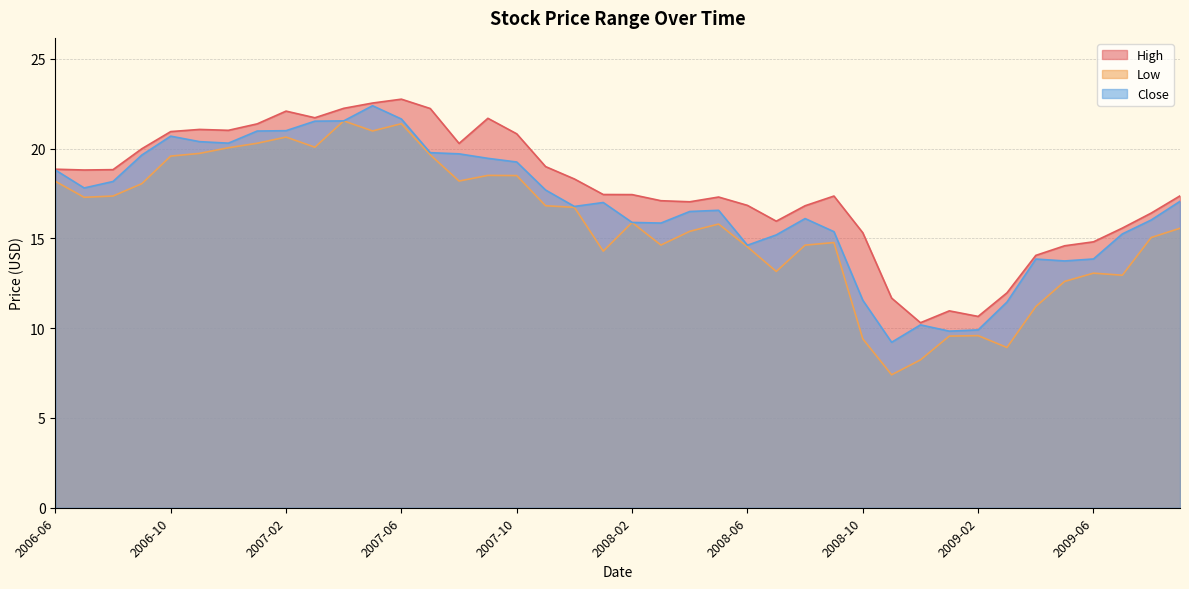

Reading left to right, extract all data points from this chart.

High: 18.9	18.8	18.8	20.0	20.9	21.1	21.0	21.4	22.1	21.7	22.2	22.5	22.8	22.2	20.3	21.7	20.8	19.0	18.3	17.4	17.4	17.1	17.0	17.3	16.8	16.0	16.8	17.4	15.3	11.7	10.3	11.0	10.7	12.0	14.1	14.6	14.8	15.6	16.4	17.4
Low: 18.2	17.3	17.4	18.1	19.6	19.7	20.1	20.3	20.6	20.1	21.5	21.0	21.4	19.7	18.2	18.5	18.5	16.8	16.7	14.3	15.9	14.6	15.4	15.8	14.5	13.2	14.6	14.8	9.4	7.4	8.2	9.6	9.6	8.9	11.2	12.6	13.1	12.9	15.1	15.6
Close: 18.8	17.8	18.2	19.6	20.7	20.4	20.3	21.0	21.0	21.5	21.5	22.4	21.6	19.8	19.7	19.5	19.3	17.7	16.8	17.0	15.9	15.9	16.5	16.6	14.6	15.2	16.1	15.4	11.6	9.2	10.2	9.8	9.9	11.5	13.8	13.7	13.9	15.2	16.0	17.1